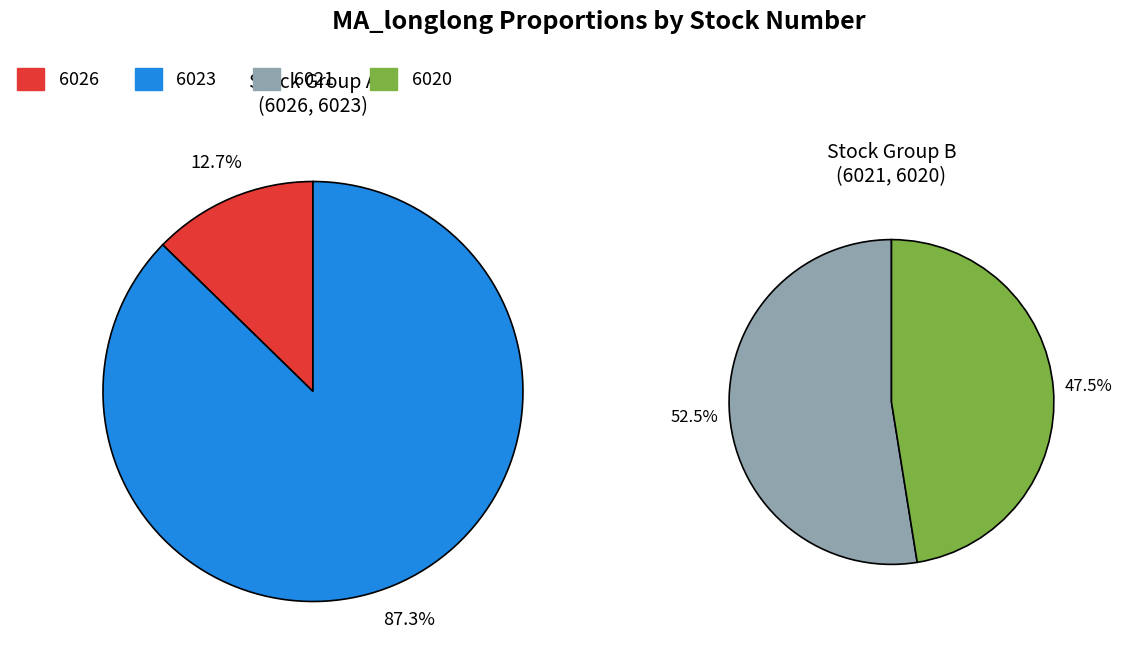

Which category has the smallest portion of the pie?

6026